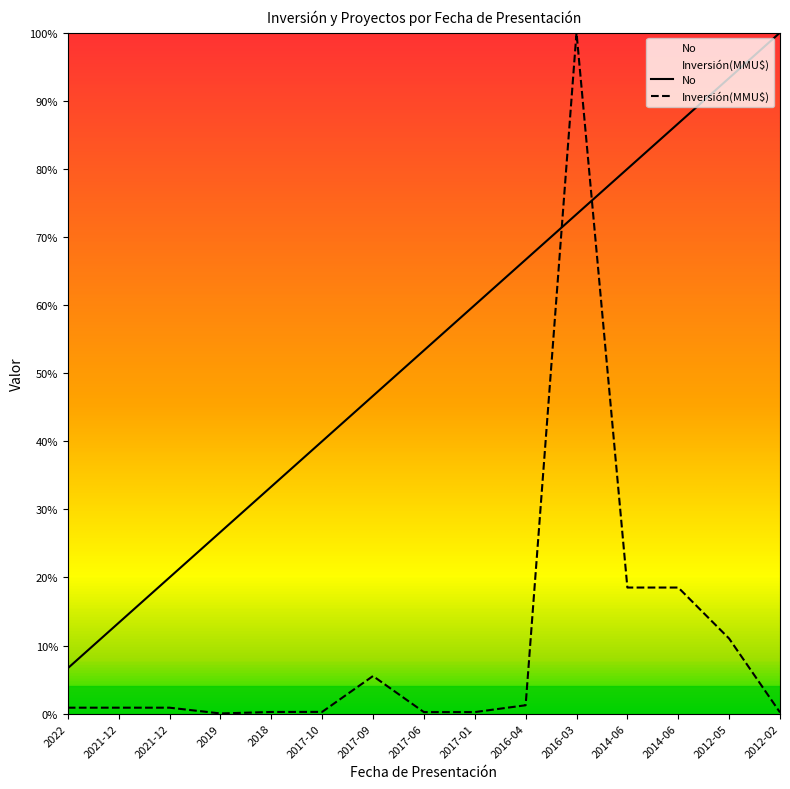

True or false: Inversión(MMU$) has a value of 0.0 at 2012-02.

True